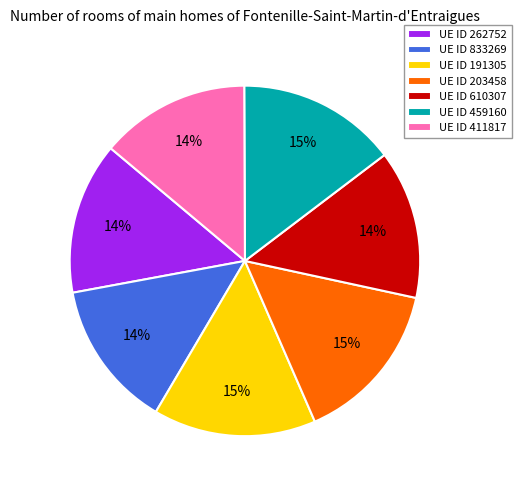

Is it true that UE ID 610307 is 14% of the pie?

True